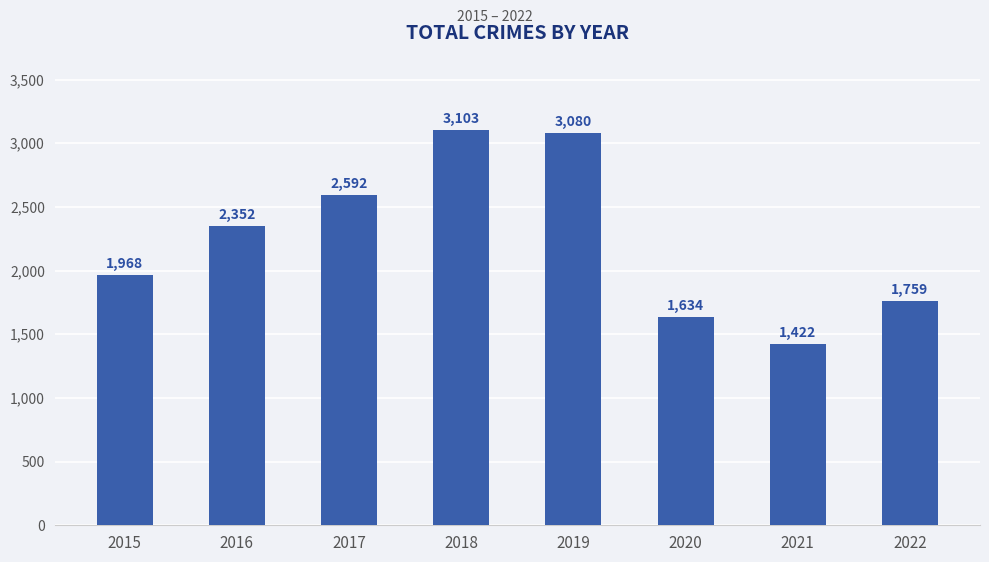

Does the chart contain any negative values?

No